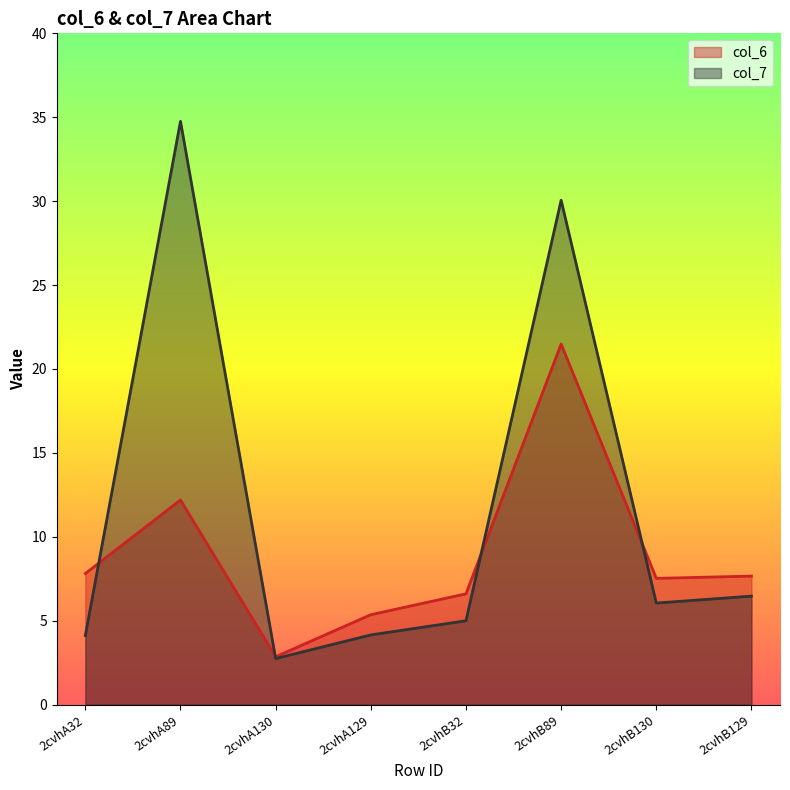

Reading left to right, what are all the values shown in this chart?

col_6: 2cvhA32=7.8	2cvhA89=12.2	2cvhA130=2.9	2cvhA129=5.4	2cvhB32=6.6	2cvhB89=21.5	2cvhB130=7.5	2cvhB129=7.7
col_7: 2cvhA32=4.1	2cvhA89=34.8	2cvhA130=2.7	2cvhA129=4.2	2cvhB32=5.0	2cvhB89=30.1	2cvhB130=6.0	2cvhB129=6.5